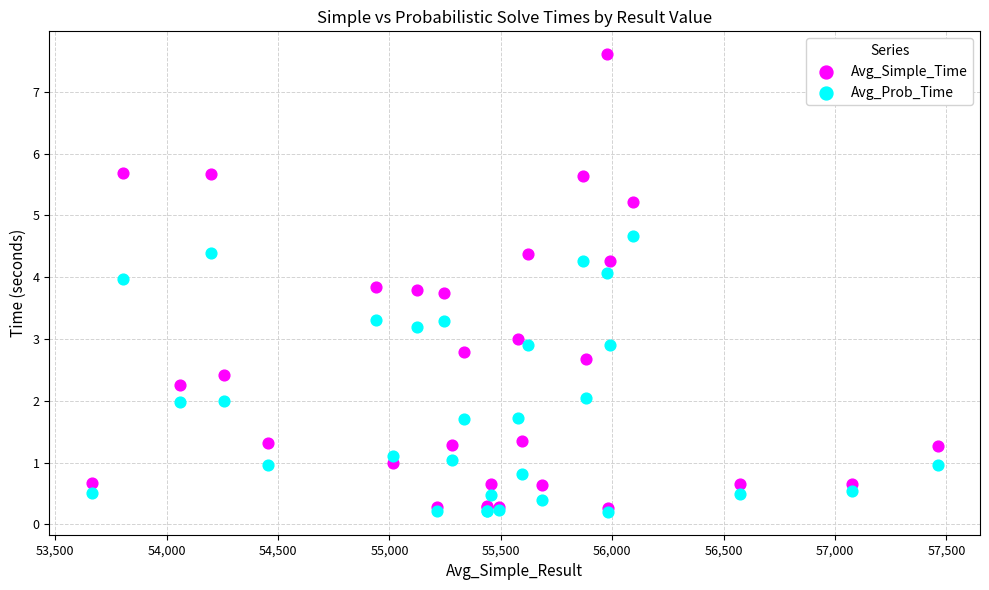

Which series contains the highest Y value?

Avg_Simple_Time